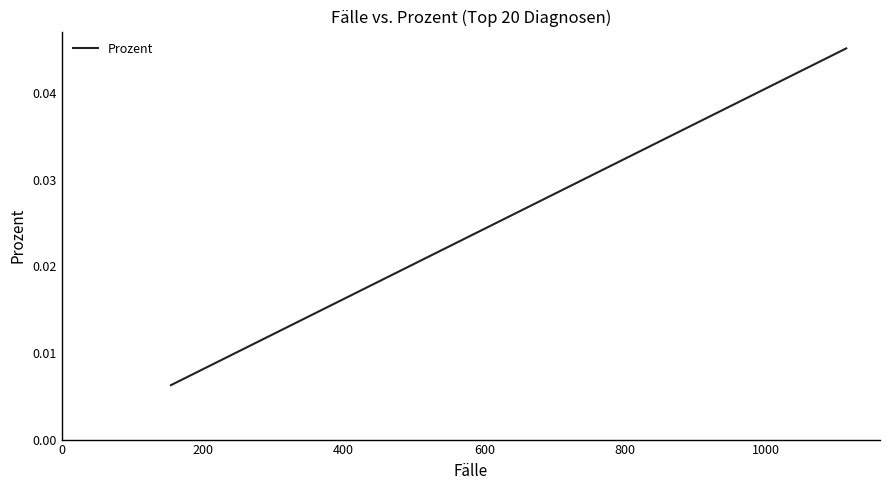

Count the number of data series in this chart.

1